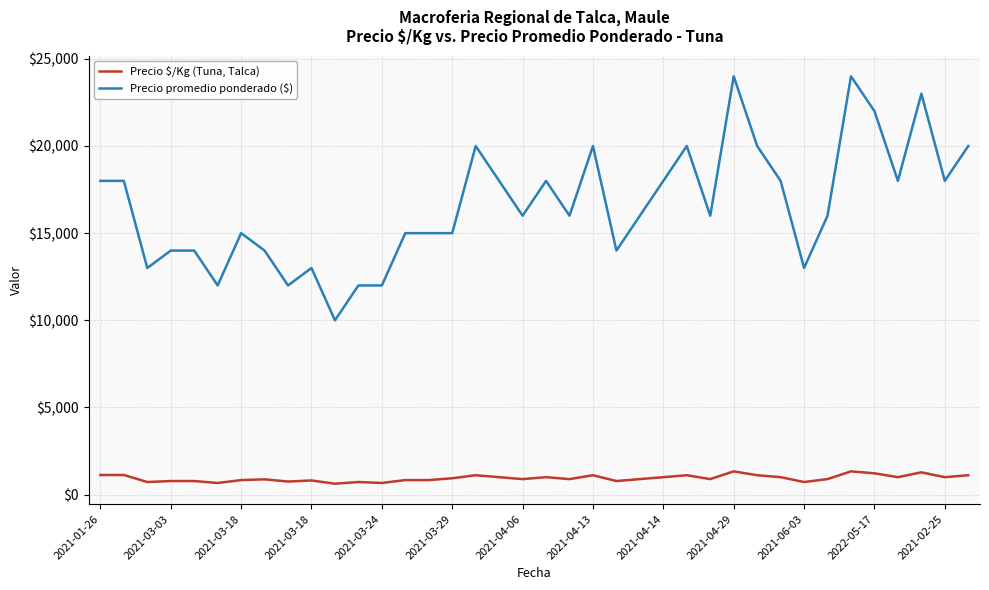

What is the difference between the maximum and minimum values in the Precio $/Kg (Tuna, Talca) series?

708